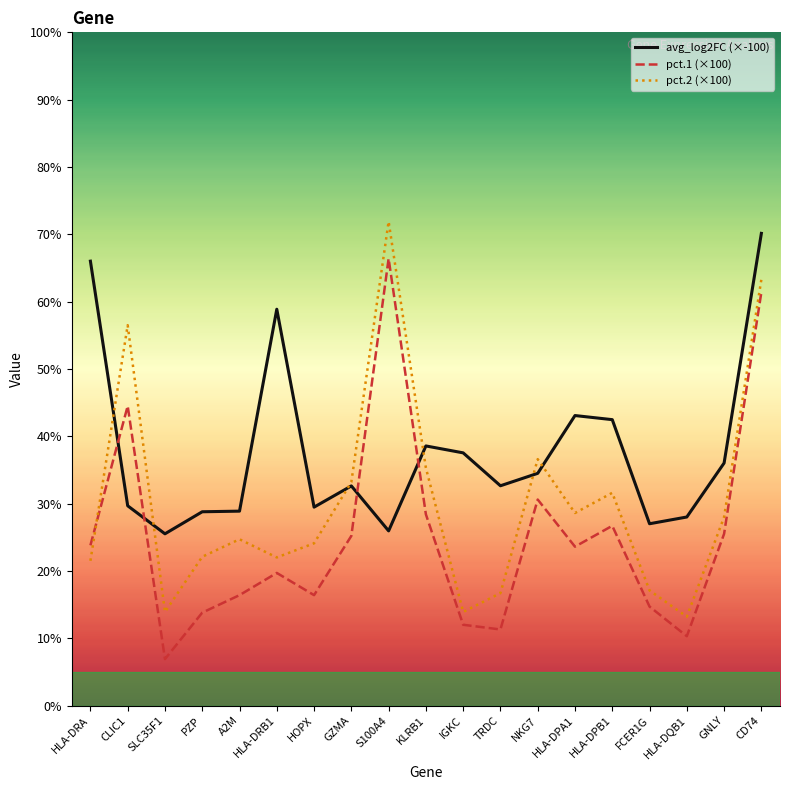

Which series has the widest spread of values?

pct.1 (×100)